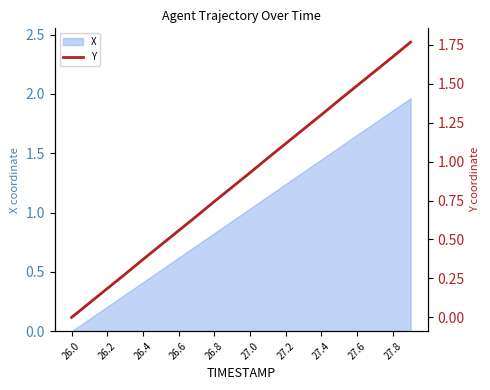

What is the difference between the second highest and minimum values?

1.7